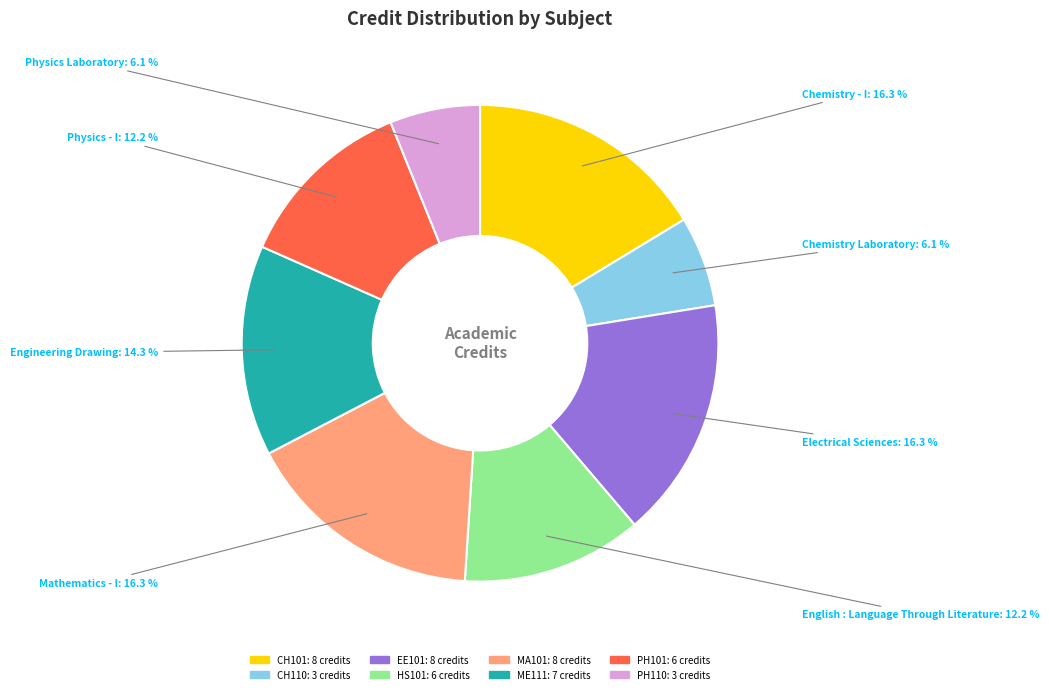

Is there any slice that represents more than half of the pie?

No